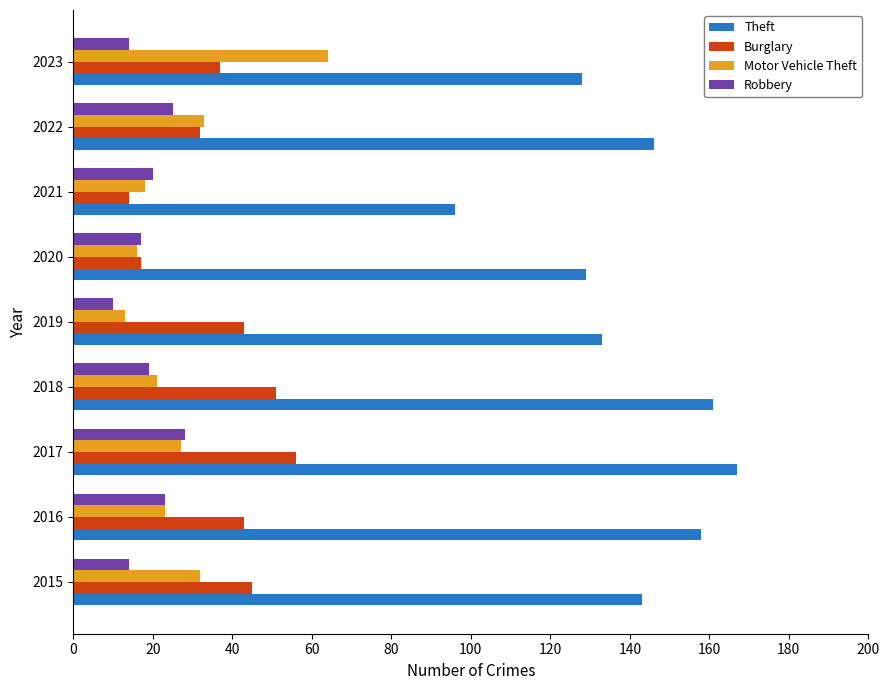

What is the lowest value of the Robbery series?

10